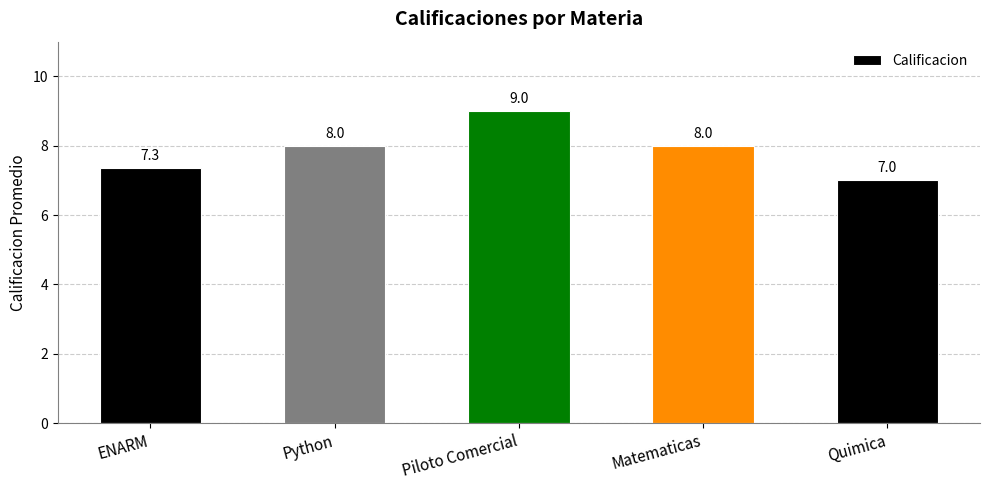

True or false: the data shows 13.0 at Python.

False